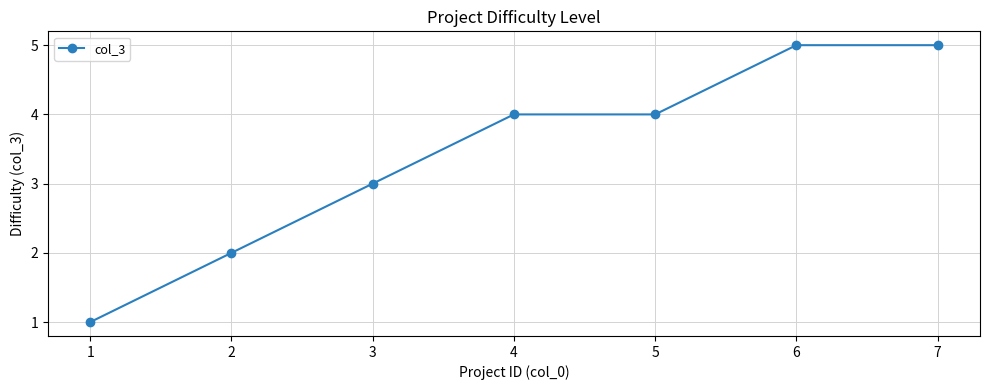

What is the change in value from 1 to 6?

+4